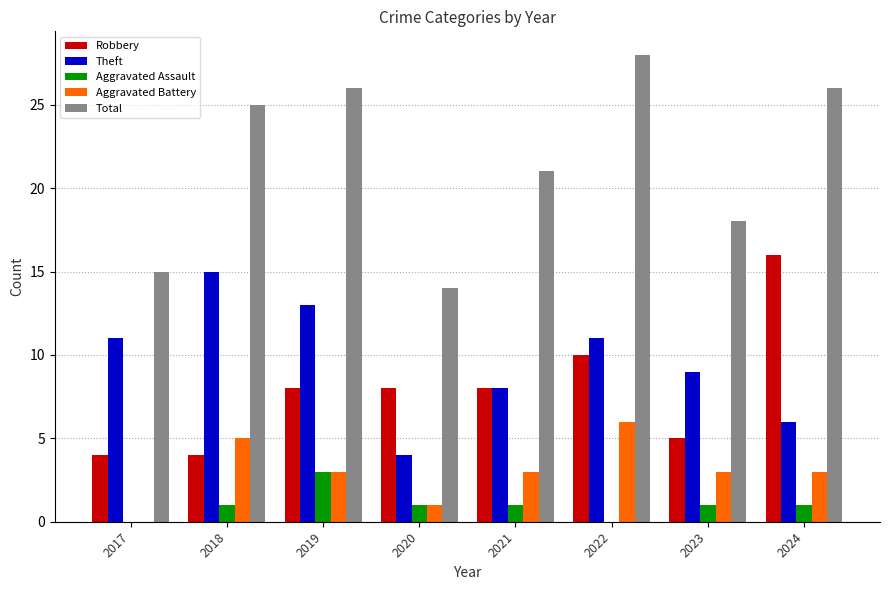

What is the sum of the Theft values at 2017 and 2019?

24